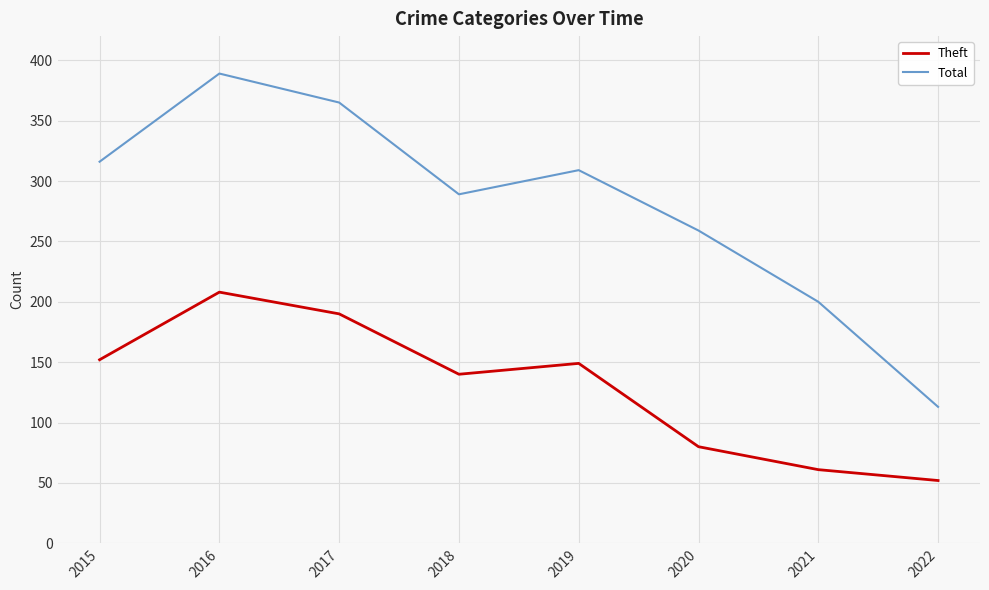

At which category does Theft reach its first local valley?

2018